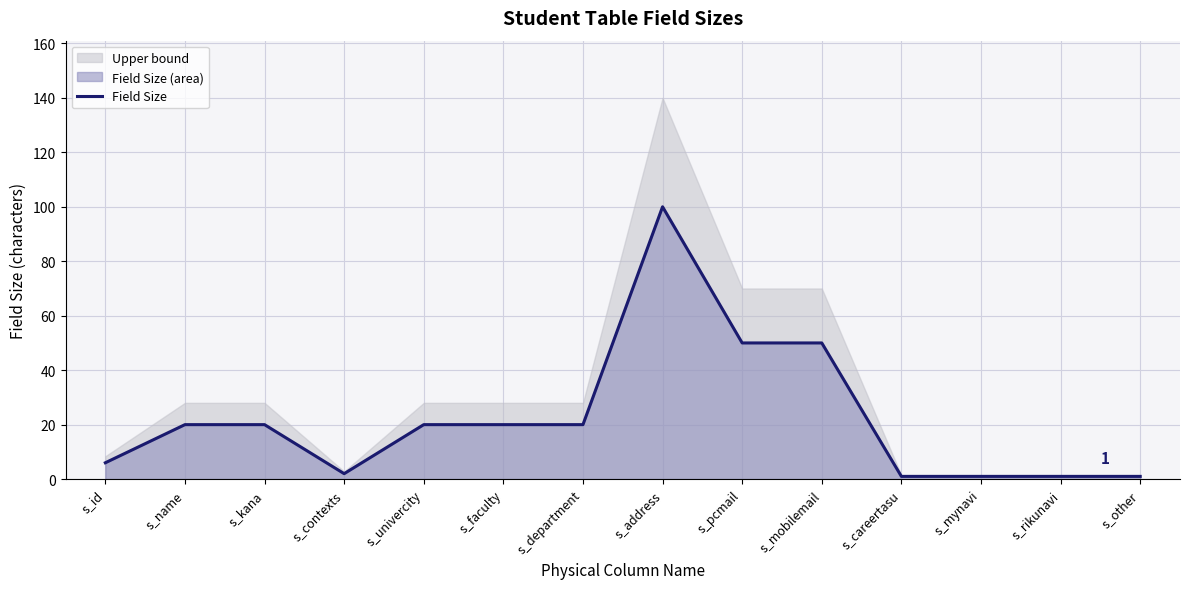

Which label corresponds to the smallest value in the chart?

s_careertasu